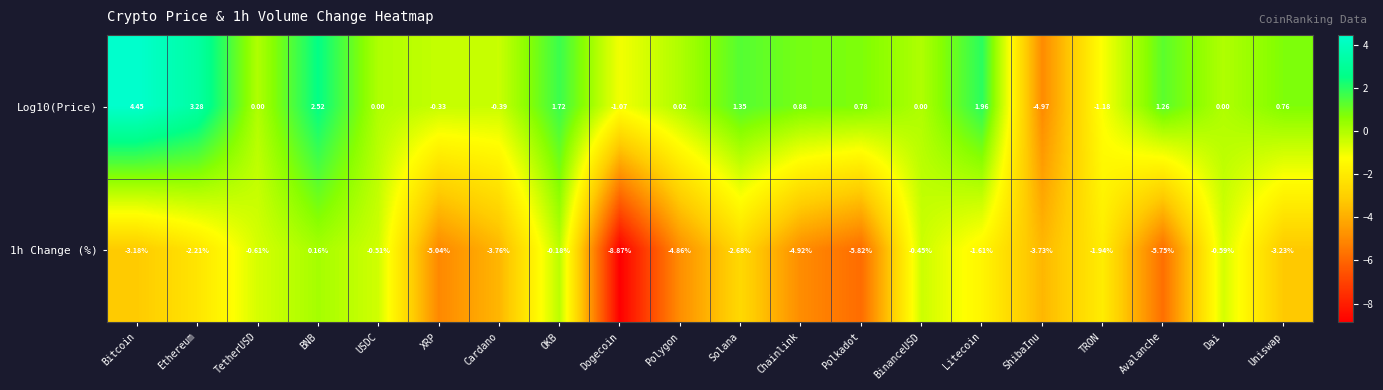

Is the value of 1h Change (%) at Dai greater than the value of Log10(Price) at TRON?

Yes